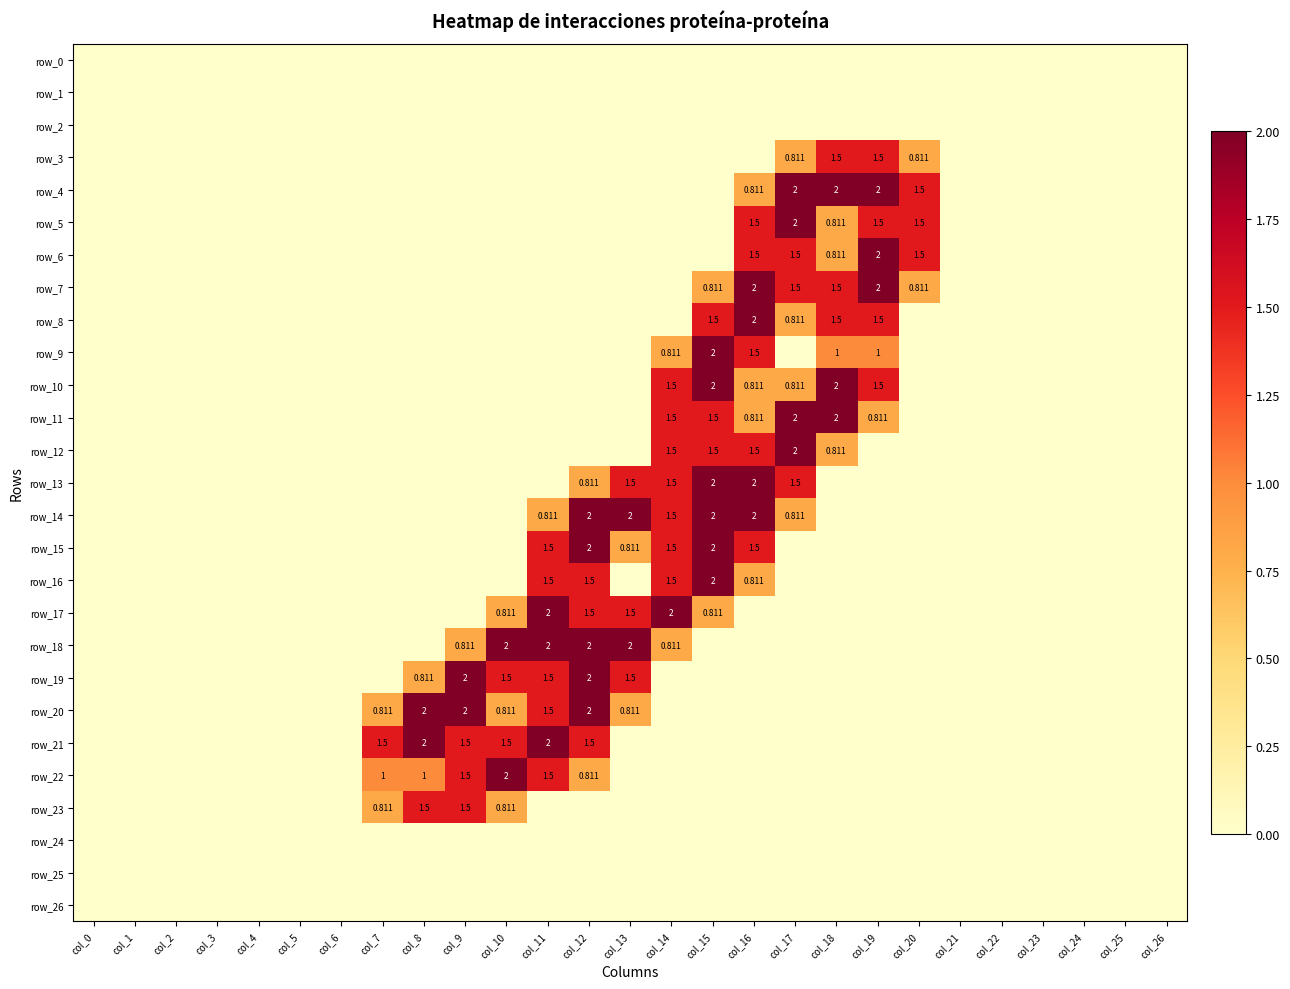

Which series has the largest range (max minus min)?

row_4